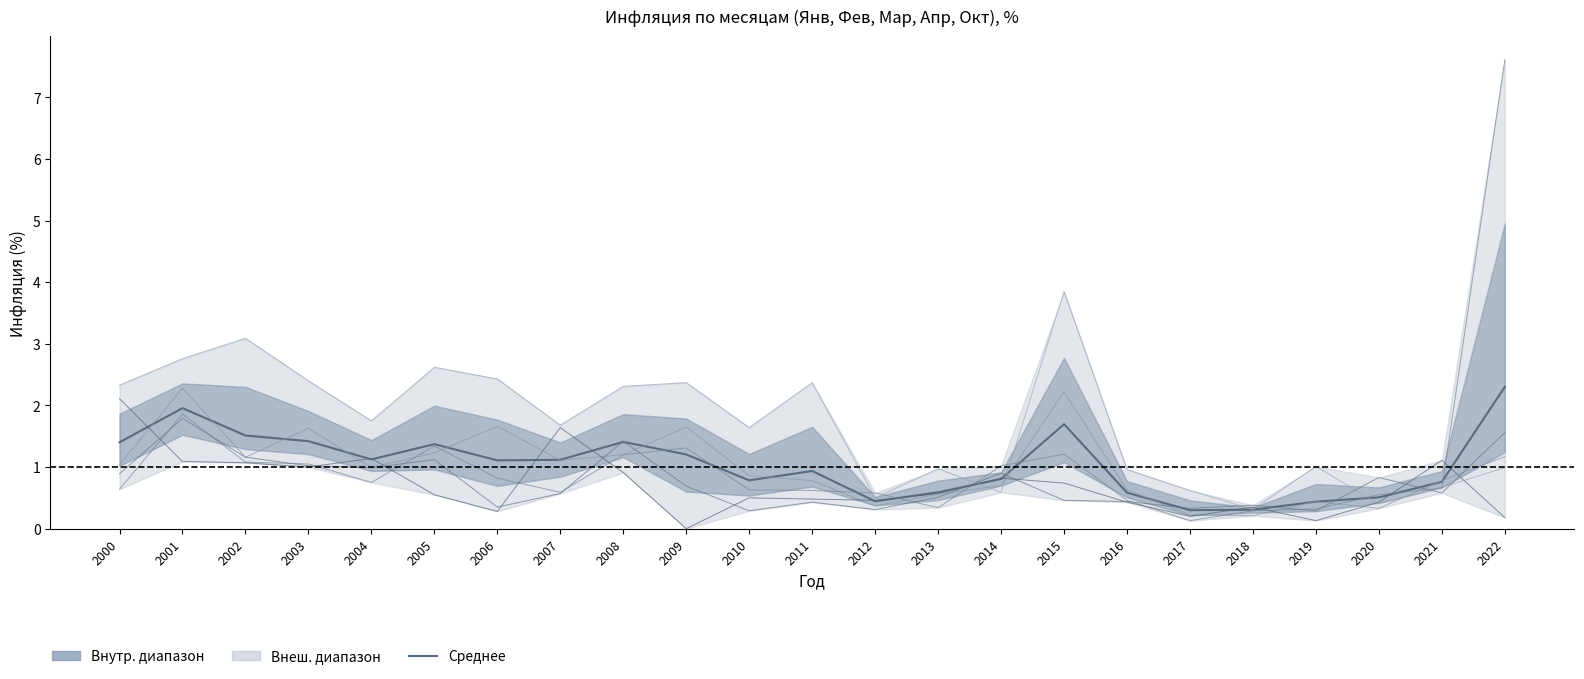

Read the Апр value at 2004.

1.0